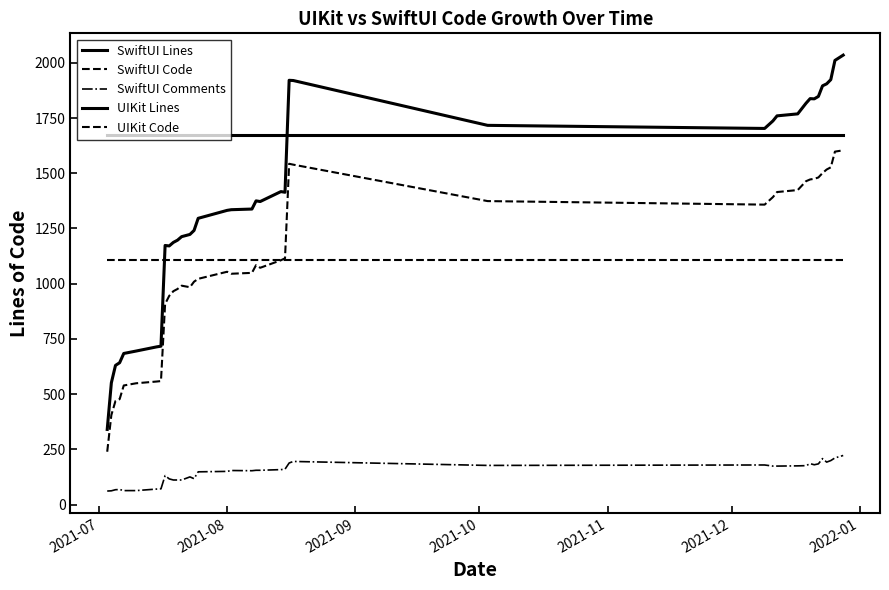

Is this an area chart (filled region under the line)?

No